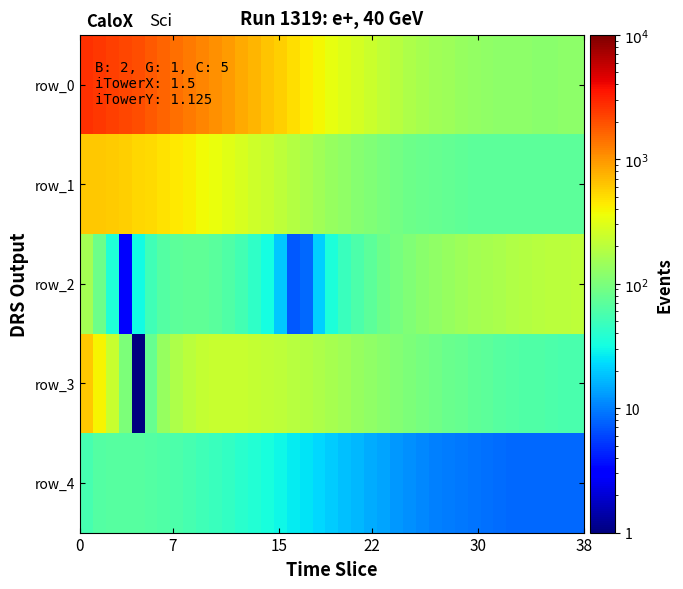

List the series in order of their peak value, highest first.

row_0, row_1, row_3, row_2, row_4